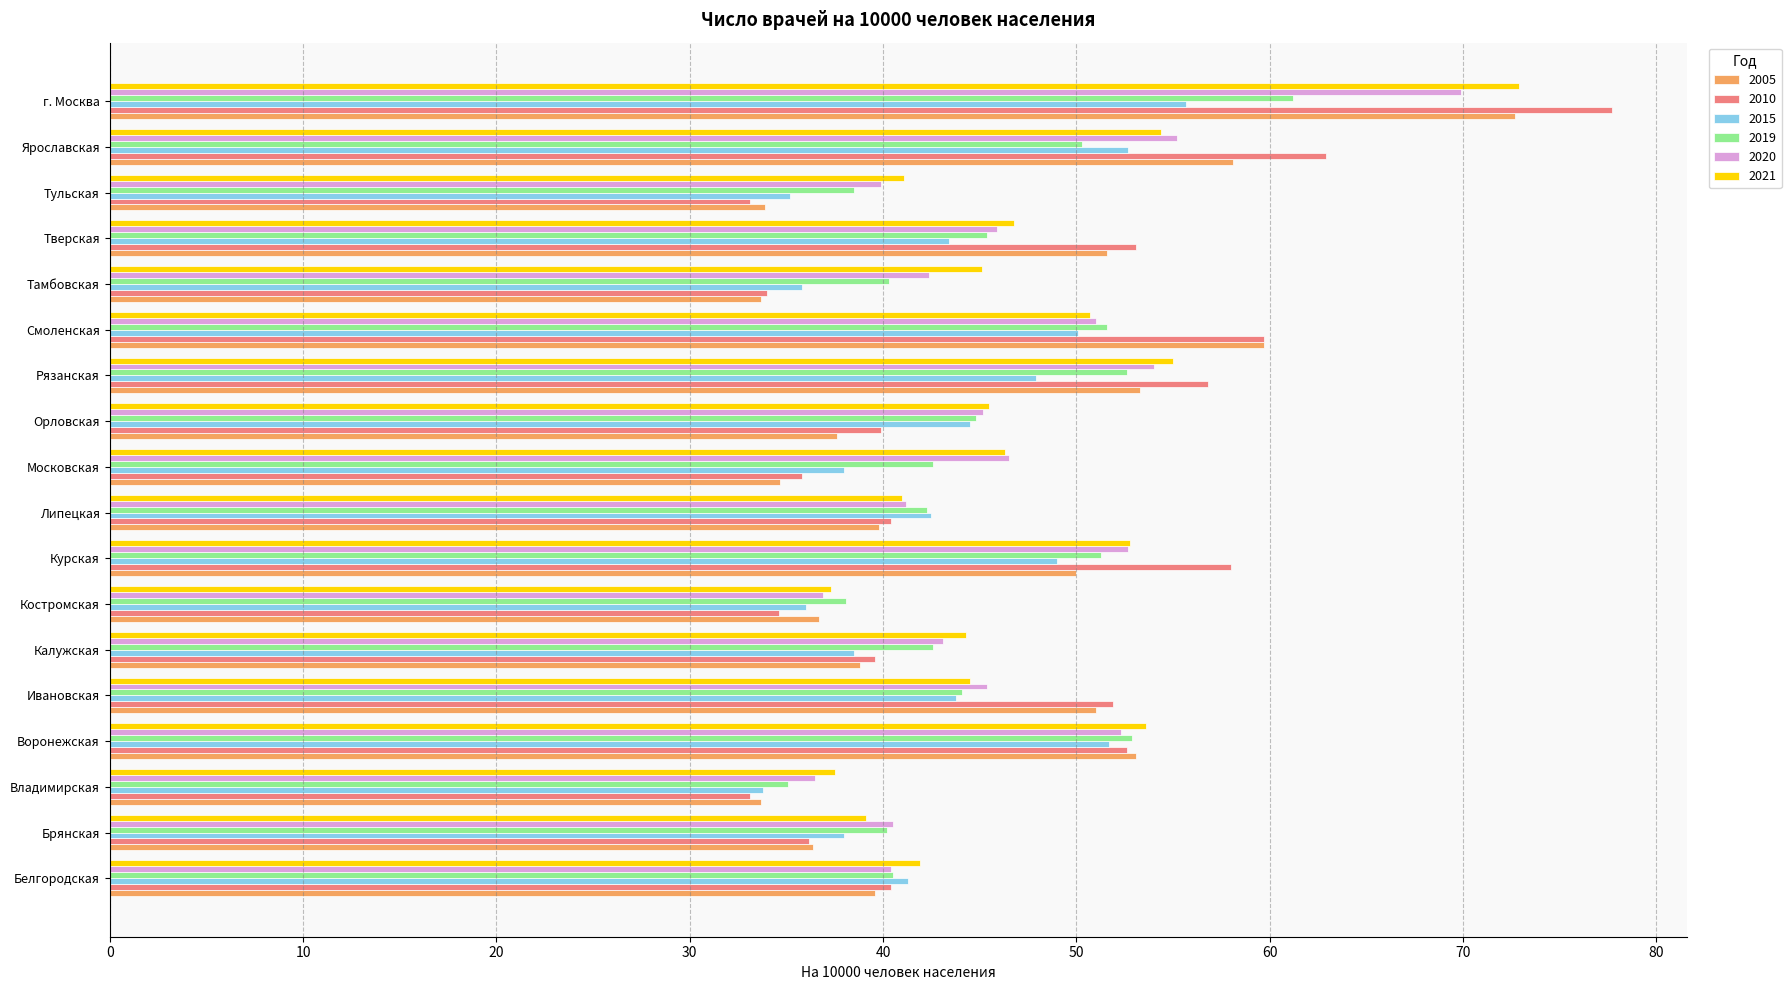

What is the difference between the highest and lowest values at Белгородская?

2.3